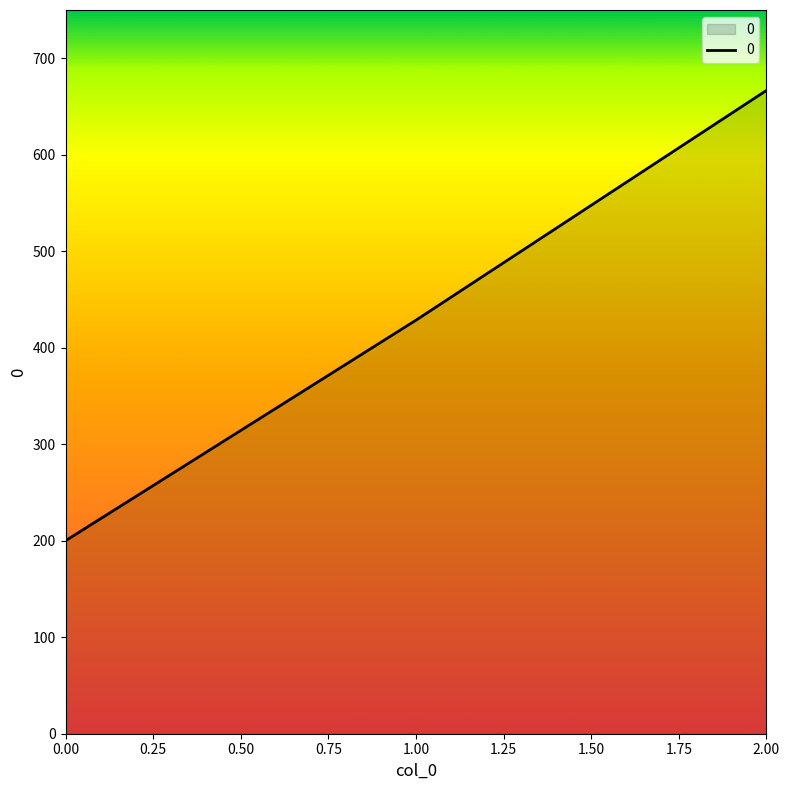

The value at 2.00 is 666.7. True or false?

True